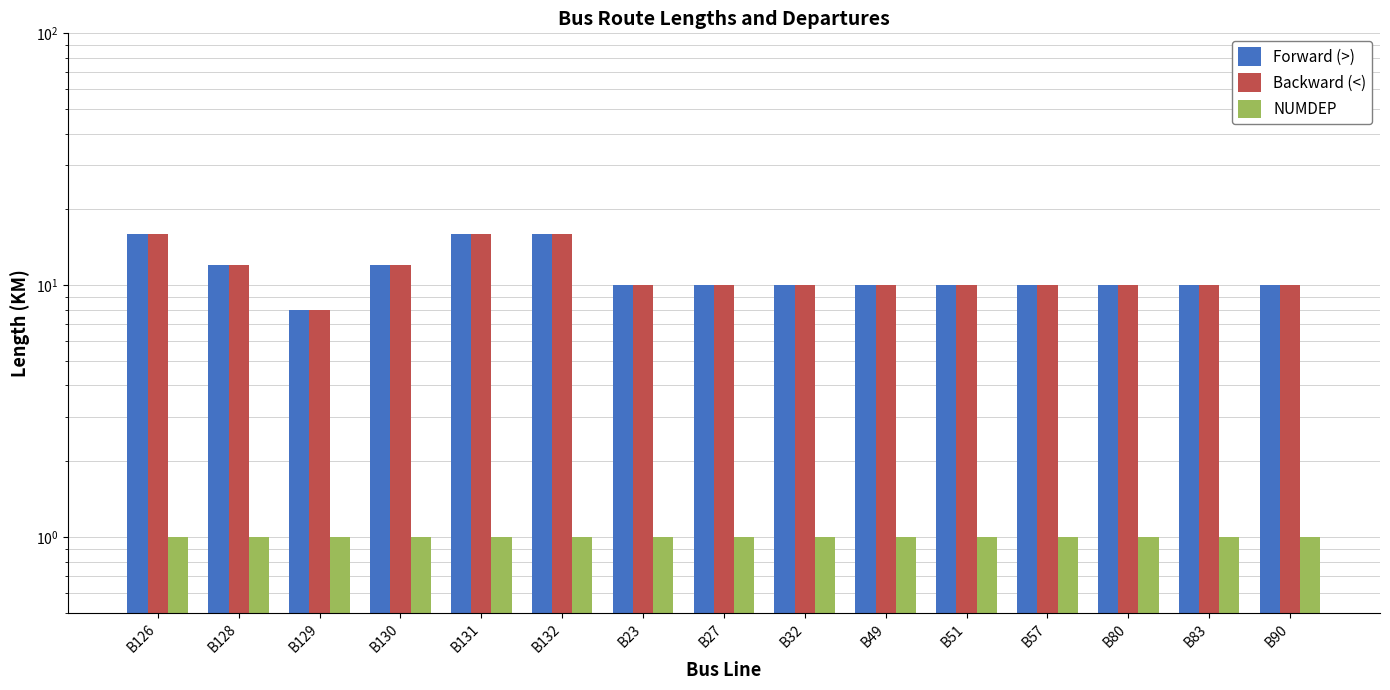

Which label corresponds to the smallest value in the chart?

B126